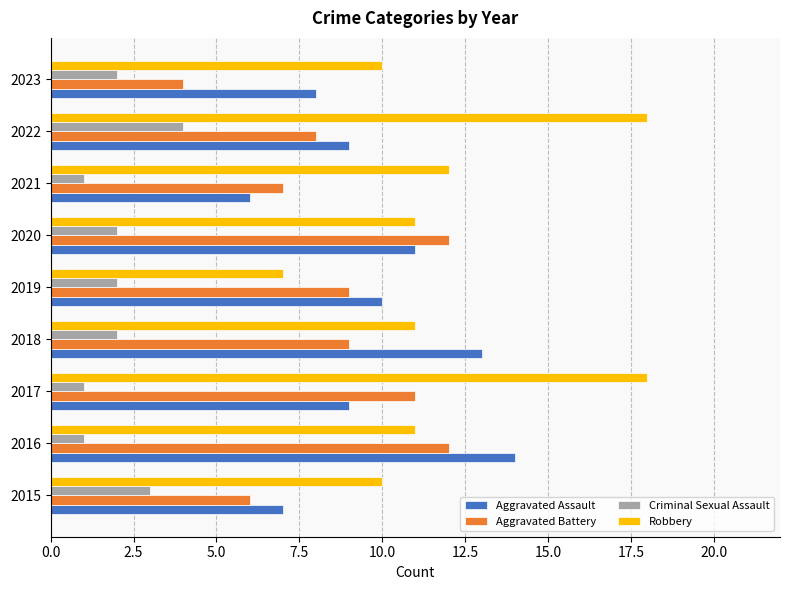

Which category has the highest value in the Criminal Sexual Assault series?

2022